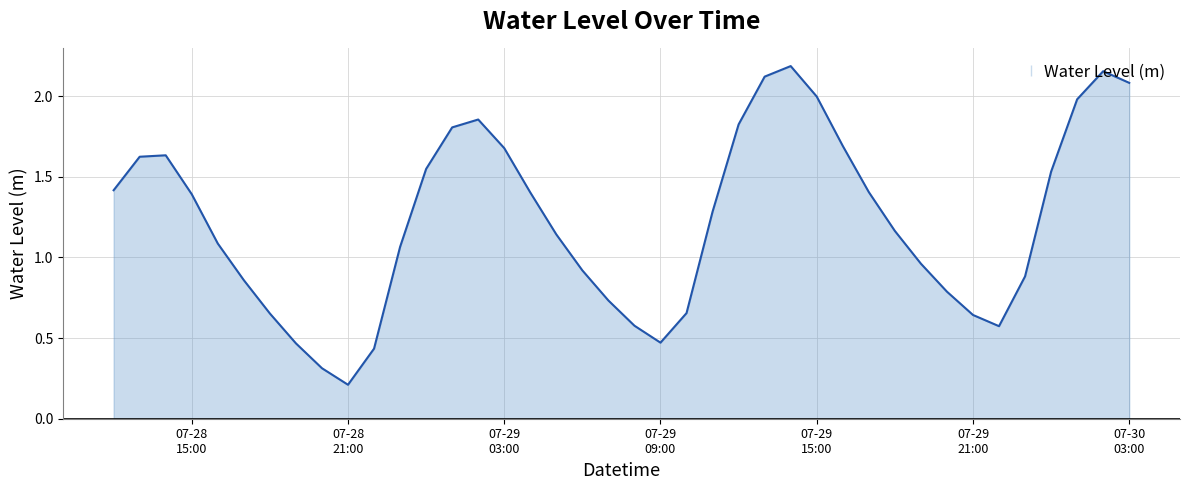

What is the difference between the maximum and minimum values?

2.0